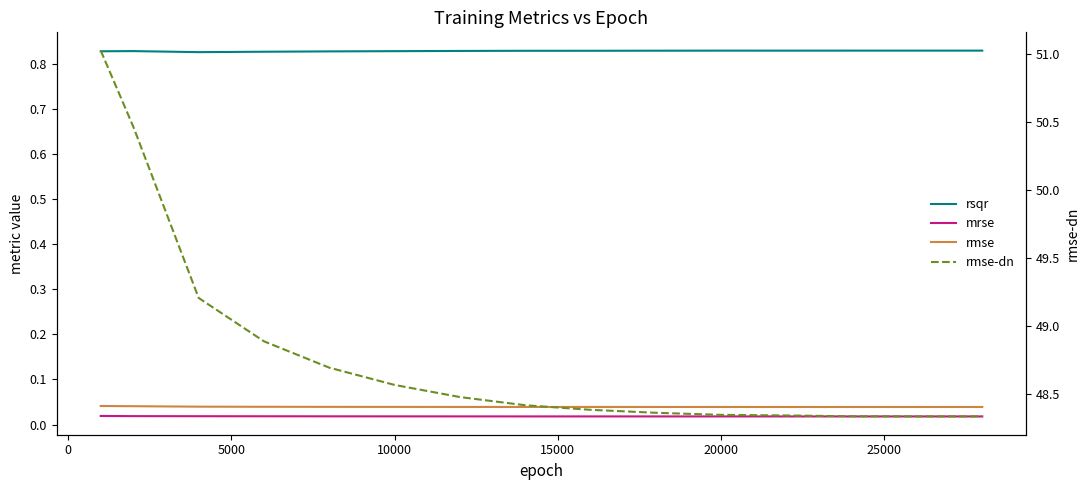

The value of rsqr at 20000 is 0.8. True or false?

True